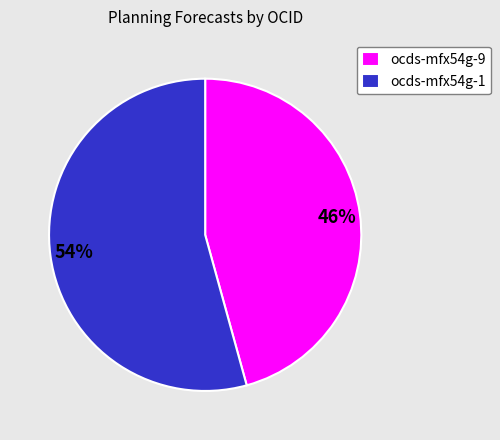

To the nearest percent, what is the average slice percentage?

50%